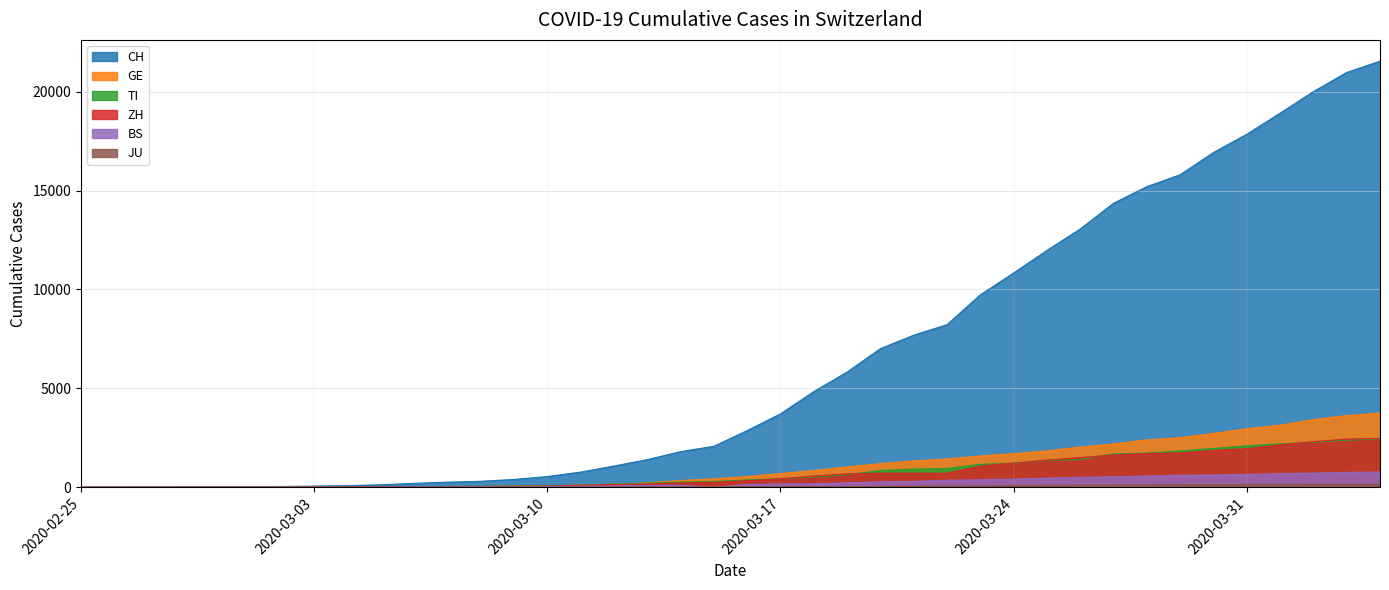

At which label does GE first exceed 544?

2020-03-17